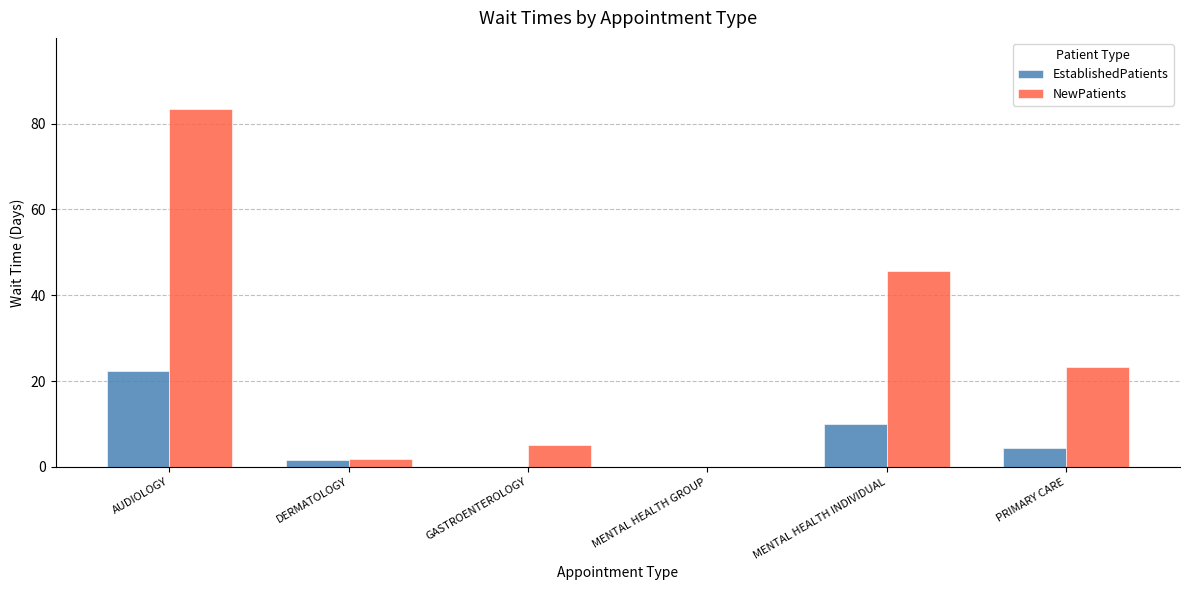

Which series has the largest total across all categories?

NewPatients